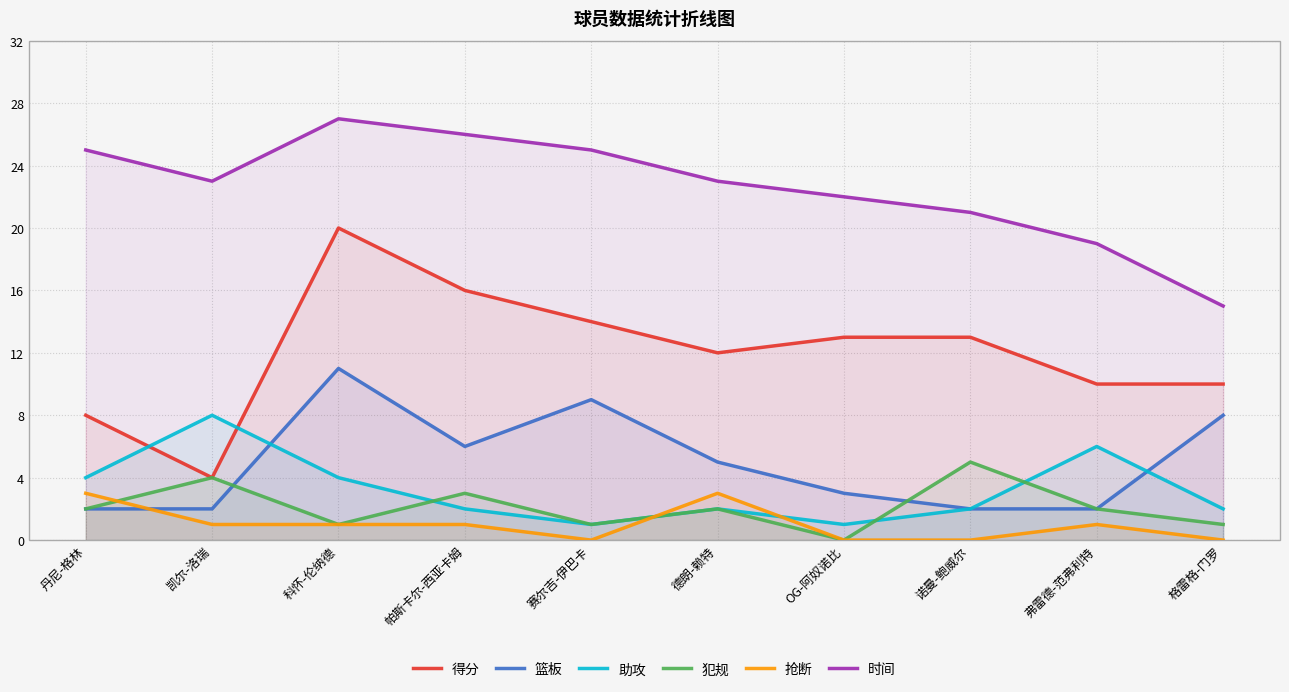

The 抢断 series shows -1 at 格雷格-门罗. True or false?

False